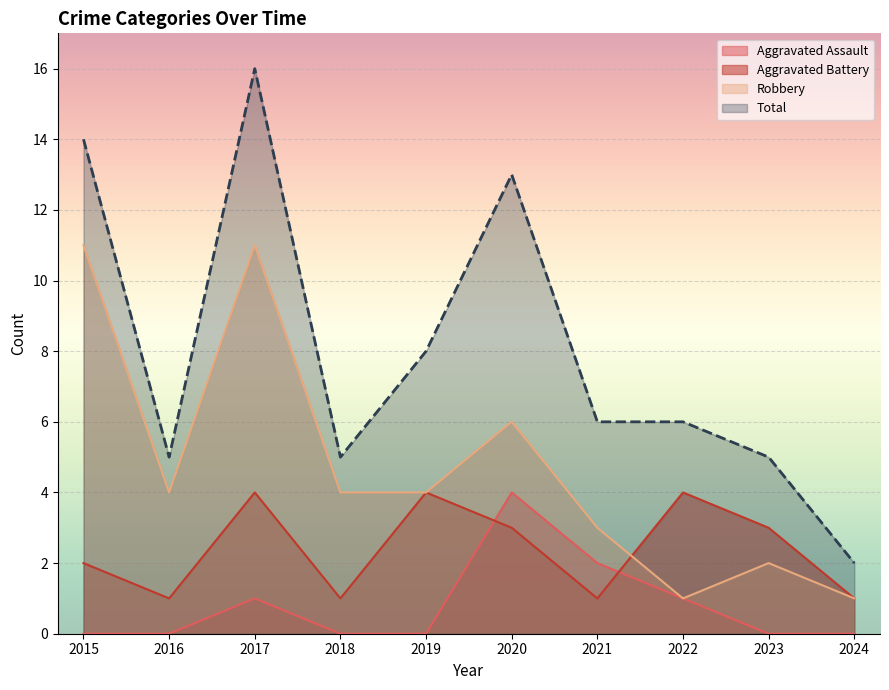

Is it true that Total equals 7 at 2016?

False